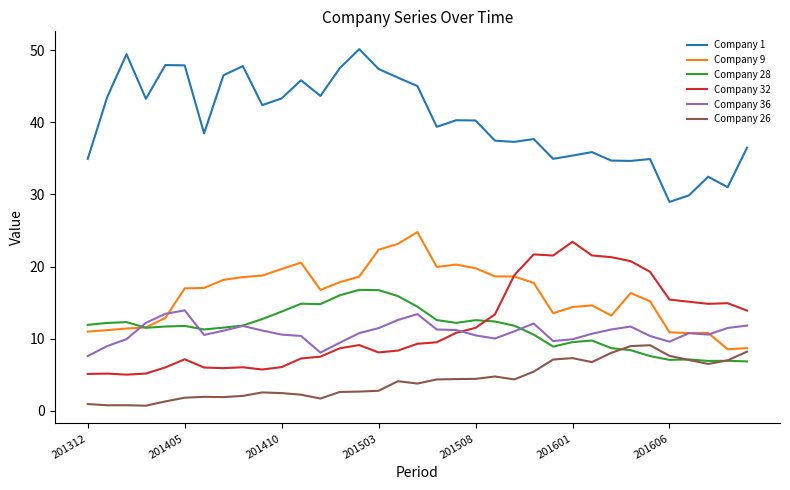

True or false: Company 1 and Company 32 intersect in this chart.

False